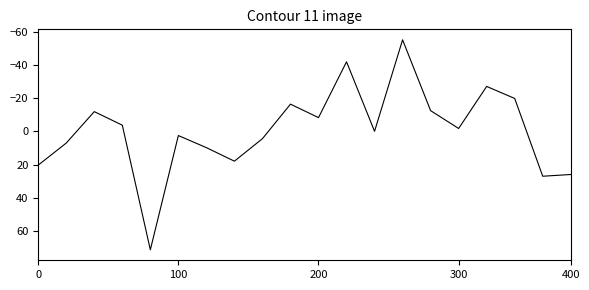

What is the greatest value displayed?

71.4